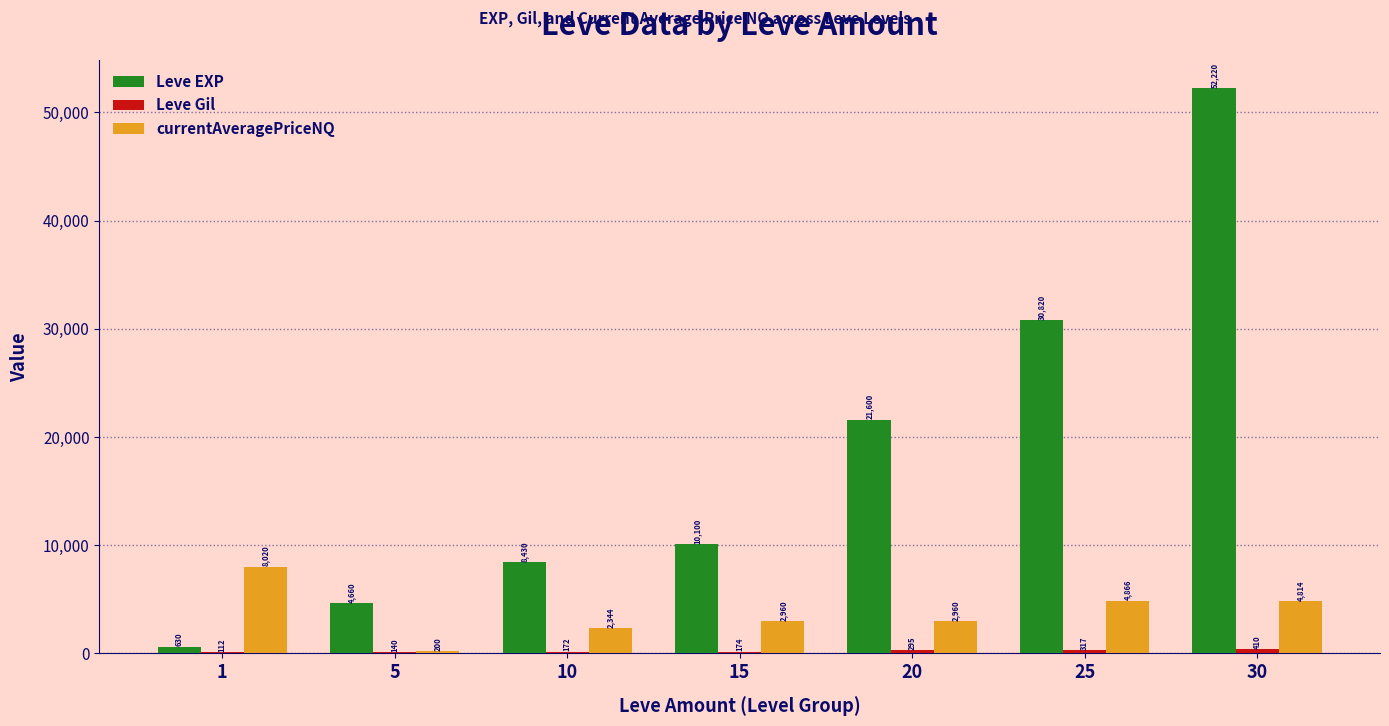

How many distinct data groups are displayed?

3